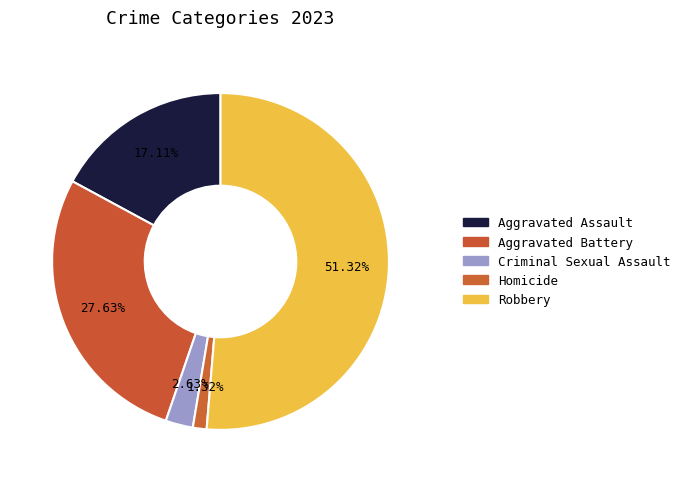

How many segments does this pie chart have?

5